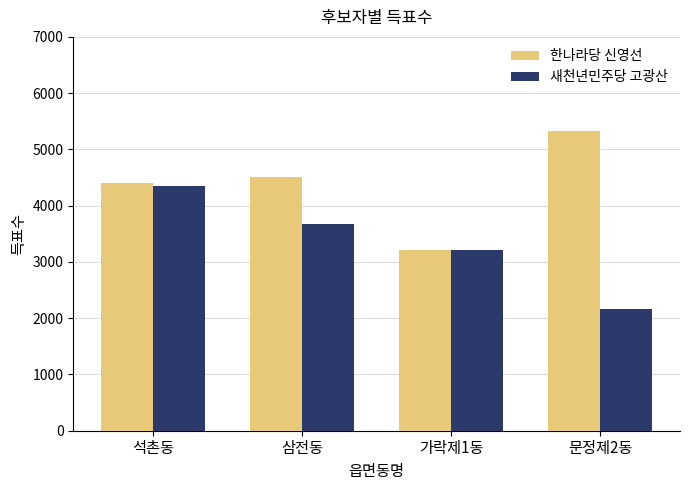

Which label corresponds to the largest value in the chart?

문정제2동